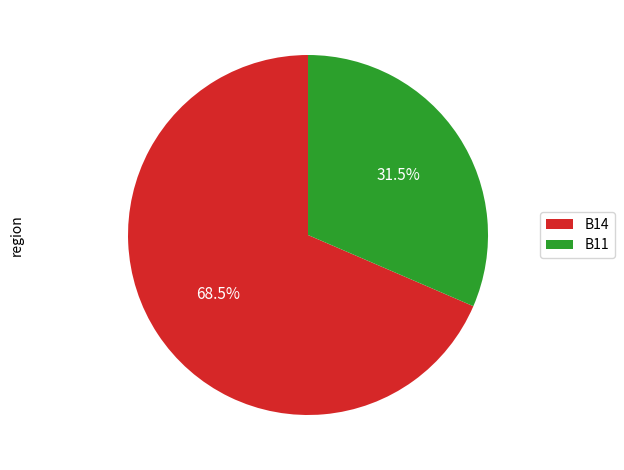

What is the total percentage of B14 and B11?

100.0%